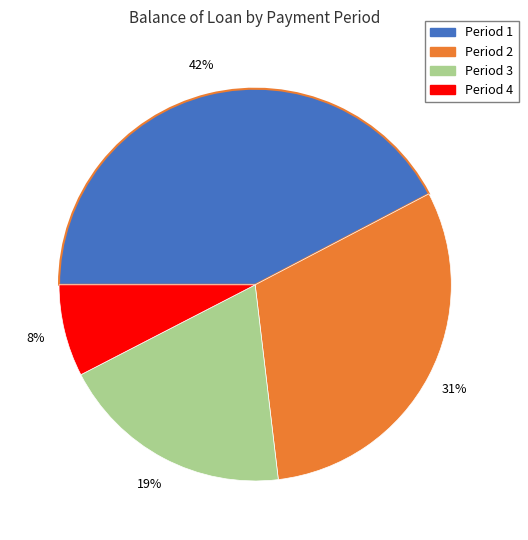

Is there a majority slice in this chart?

No